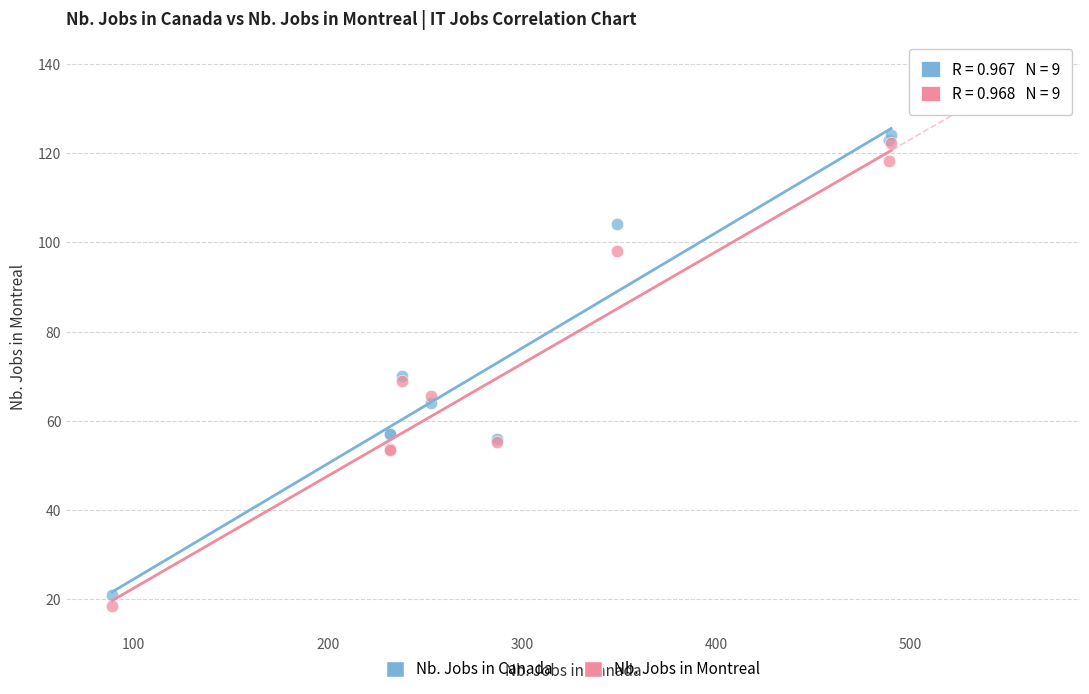

Which series reaches the minimum Y coordinate?

Nb. Jobs in Montreal